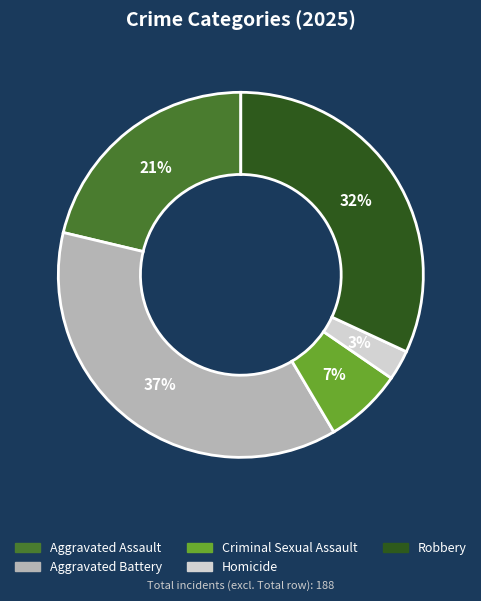

Is it true that Criminal Sexual Assault is 7% of the pie?

True